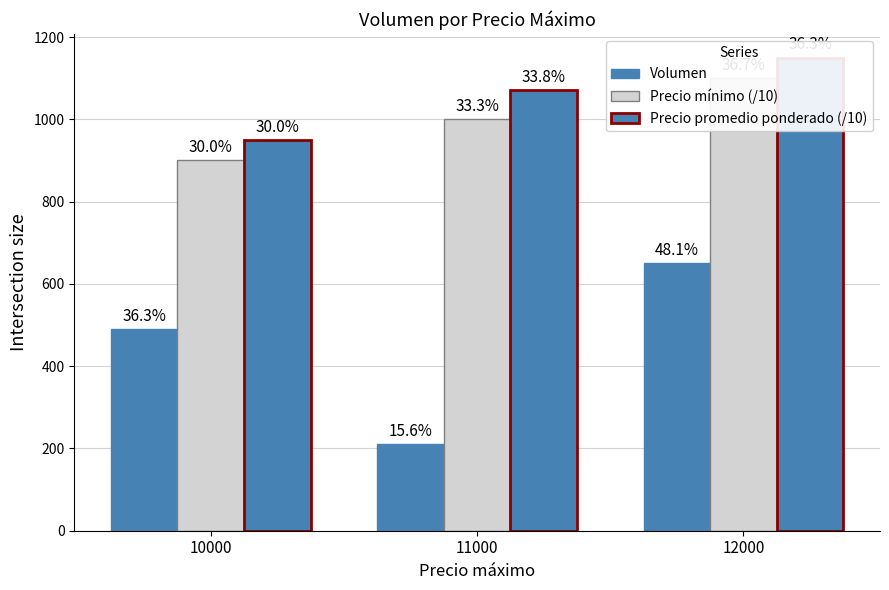

What is the value of the Precio mínimo (/10) bar at the 2nd from the left?

1000.0